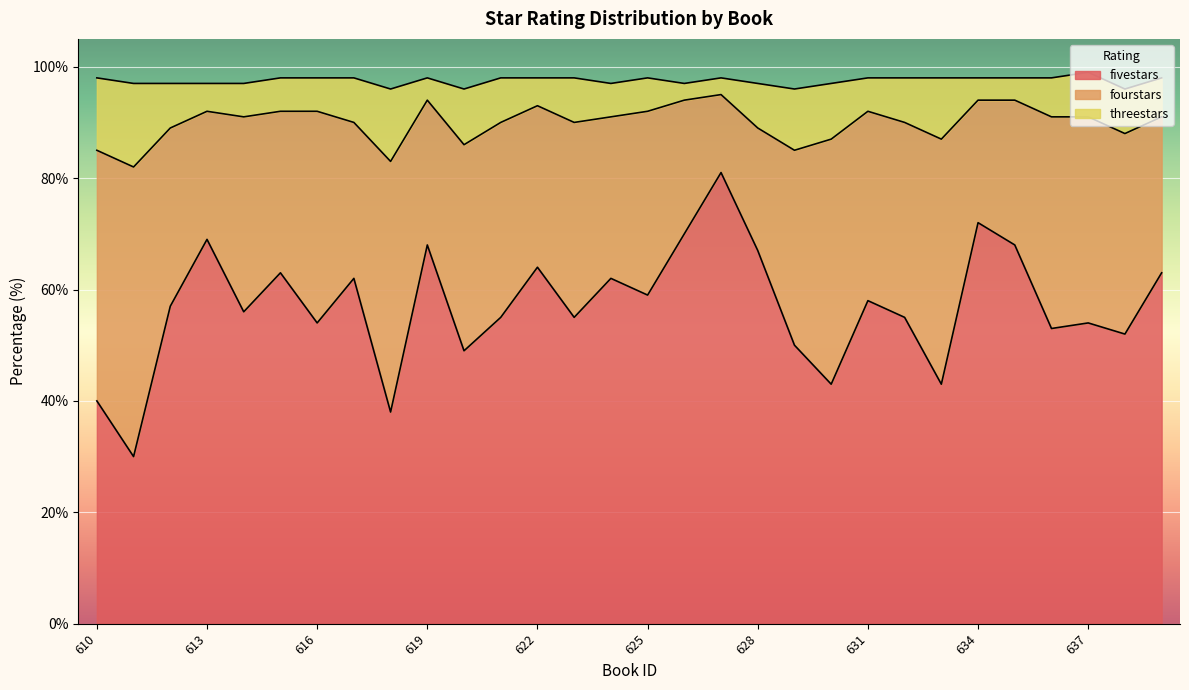

At how many categories does at least one series exceed 52?

22